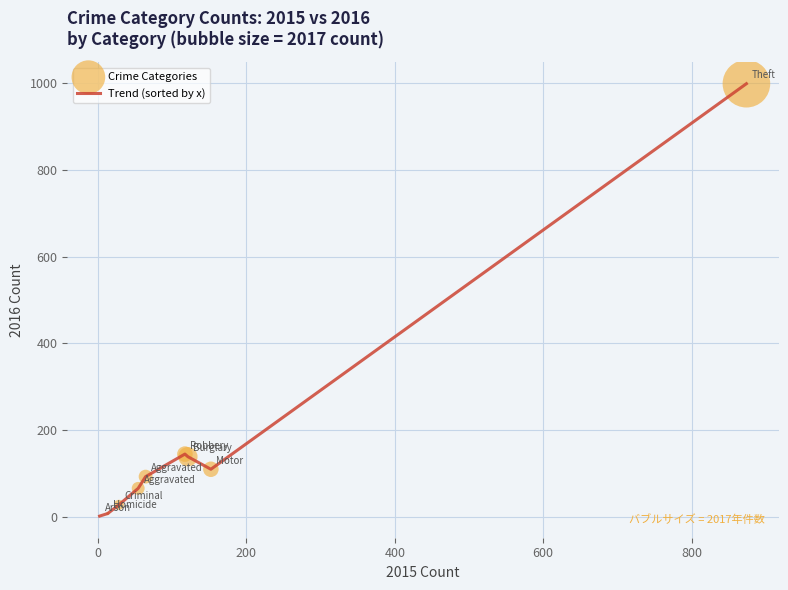

What is the greatest value displayed?

999